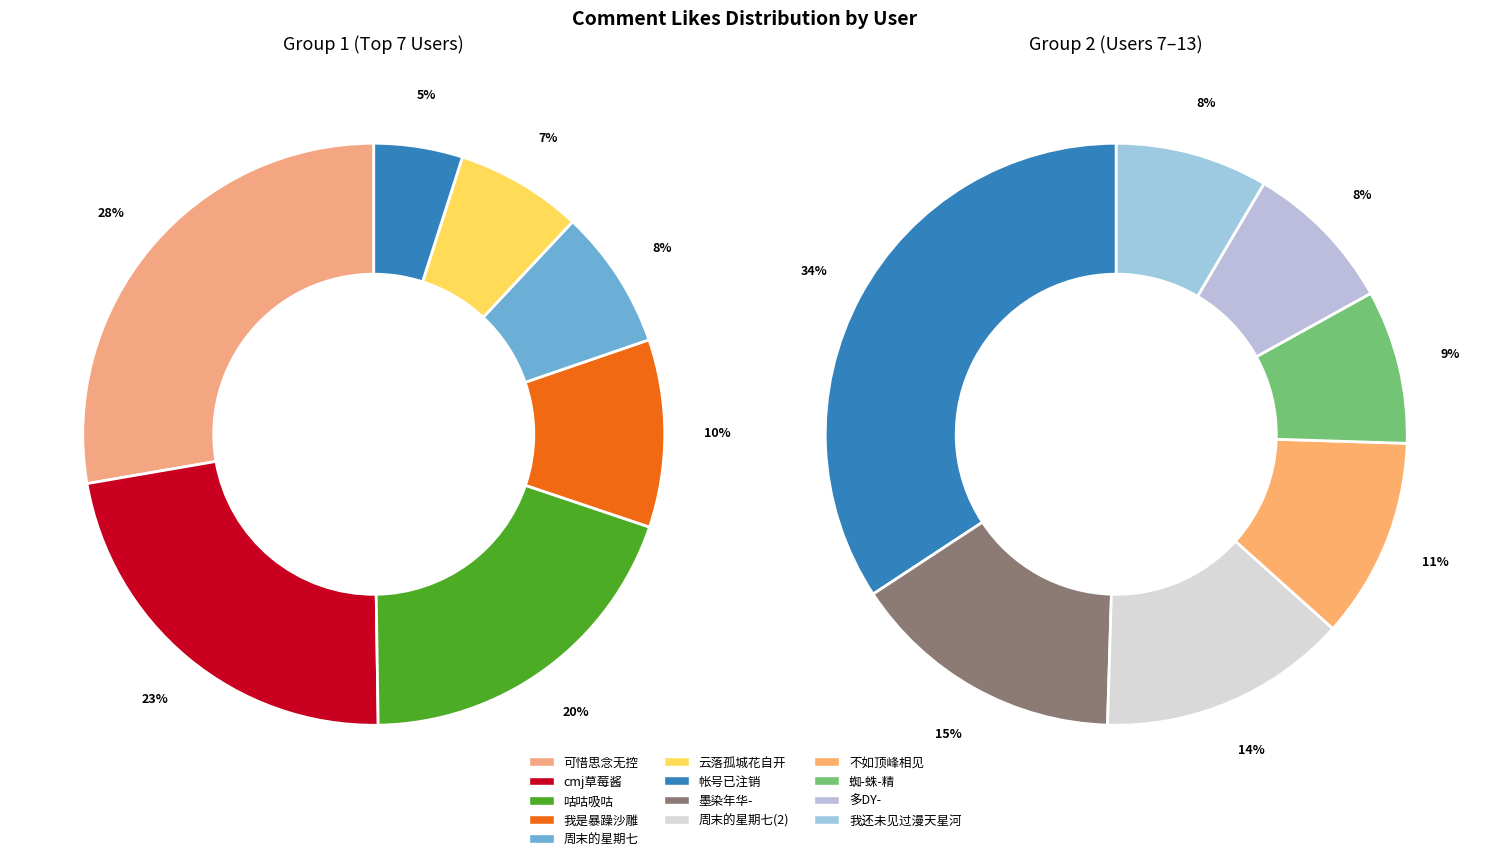

Which slice is the largest?

可惜思念无控